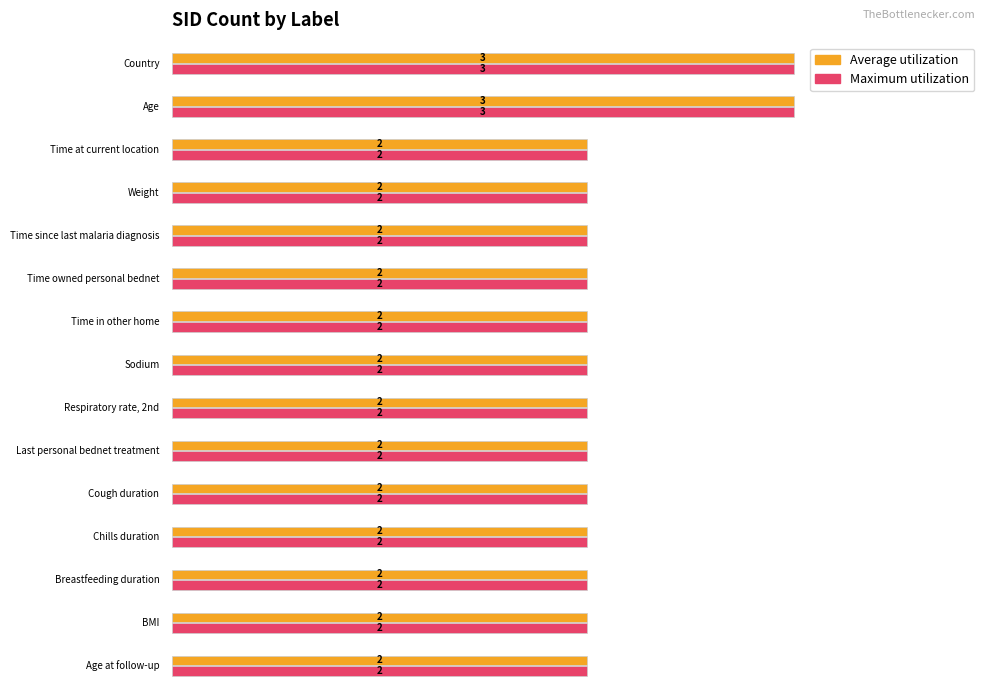

How many bars are there in each group?

2